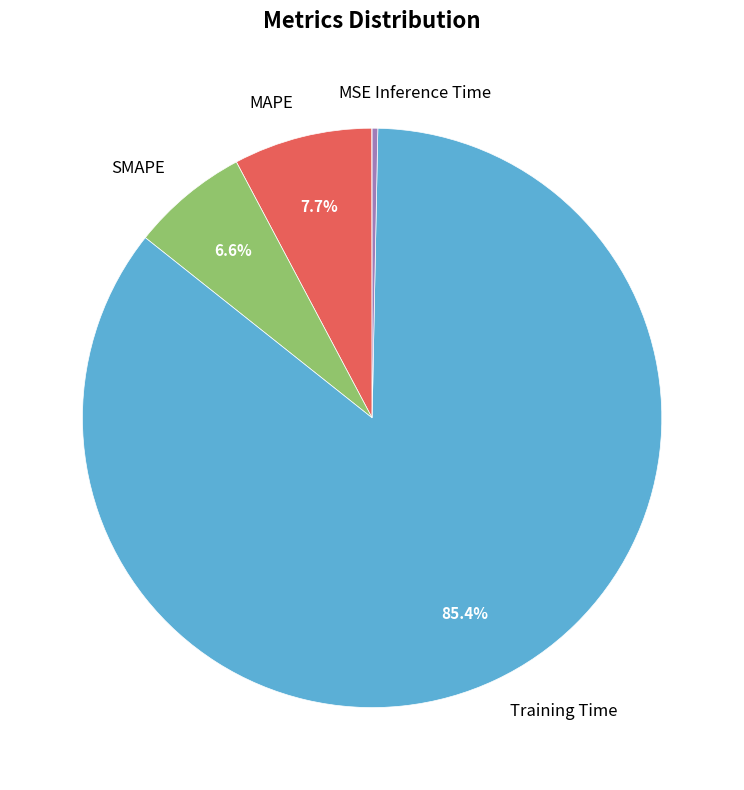

To the nearest percent, what portion does SMAPE represent?

7%